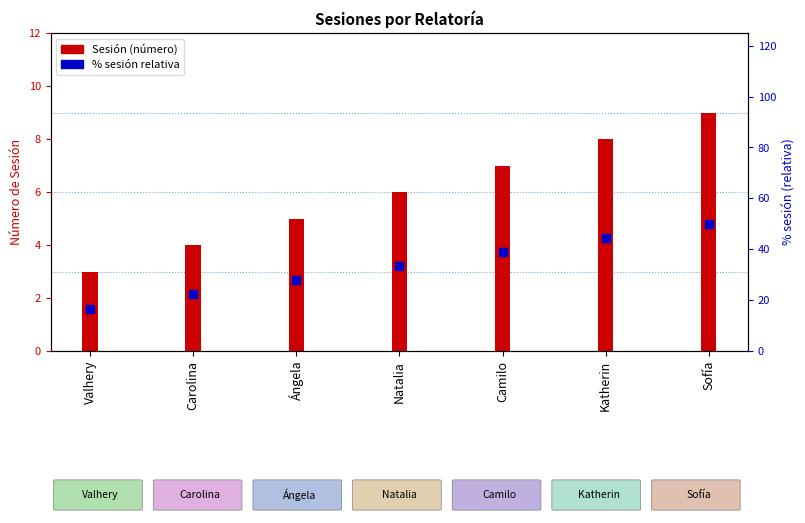

Which has a higher value, Camilo or Valhery?

Camilo